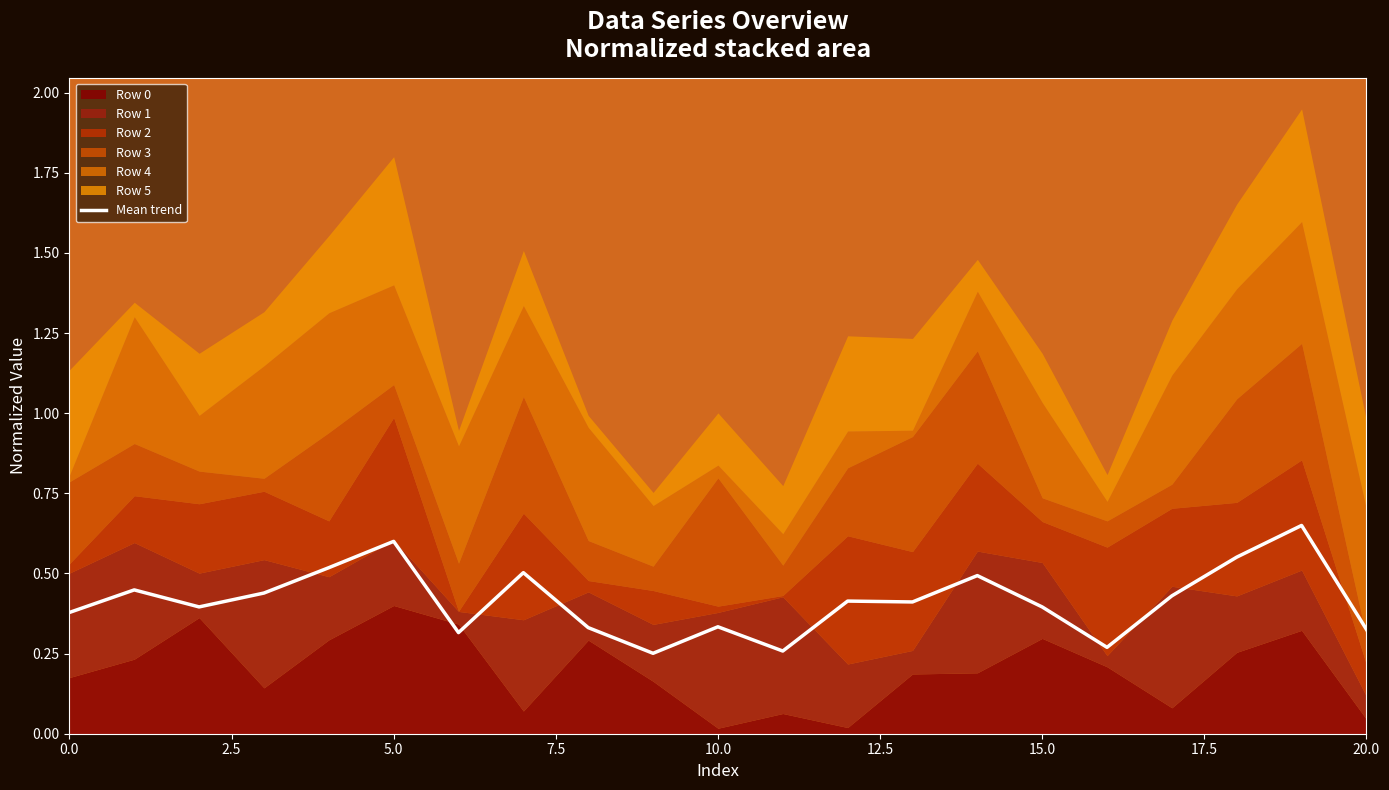

Which label corresponds to the largest value in the chart?

19